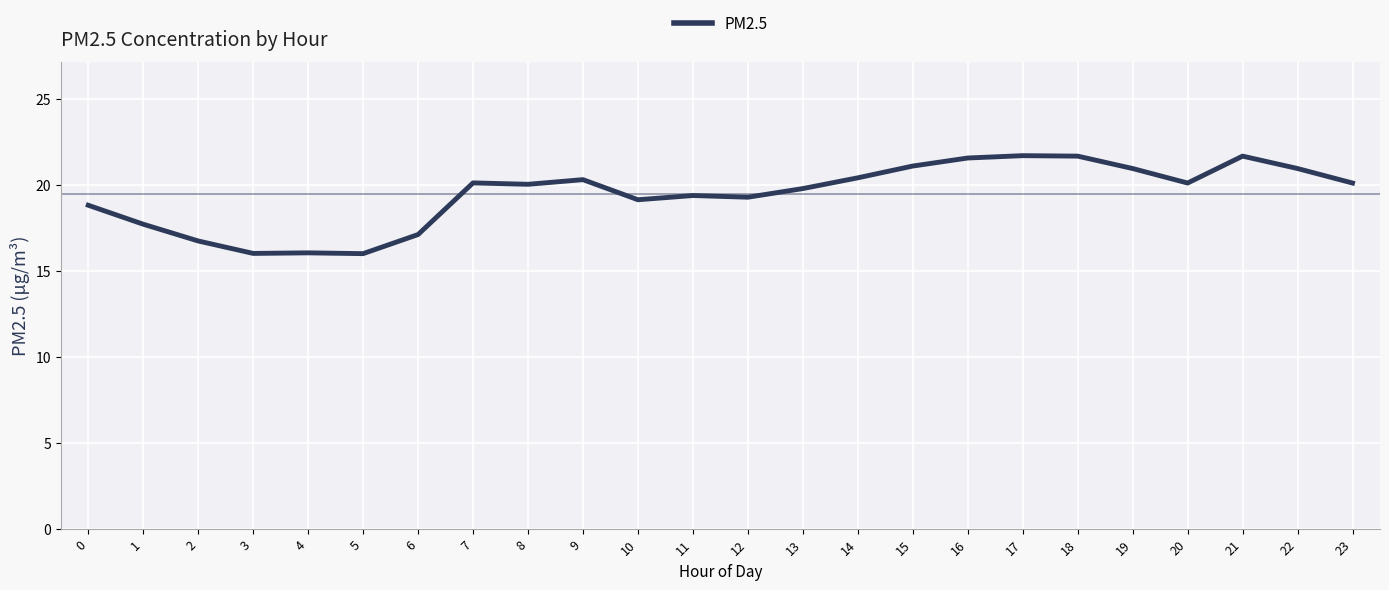

What is the minimum value shown in the chart?

16.0